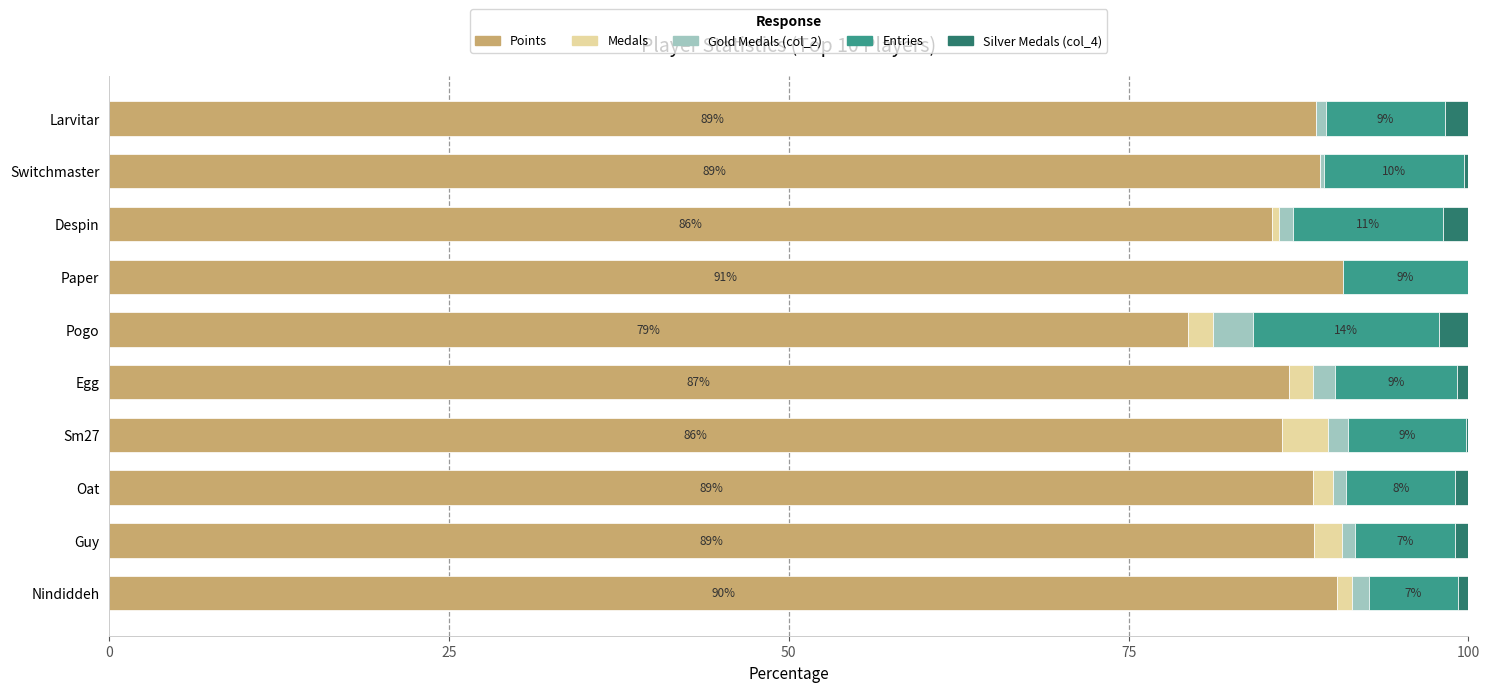

Is it true that Points equals 88.8 at Larvitar?

True